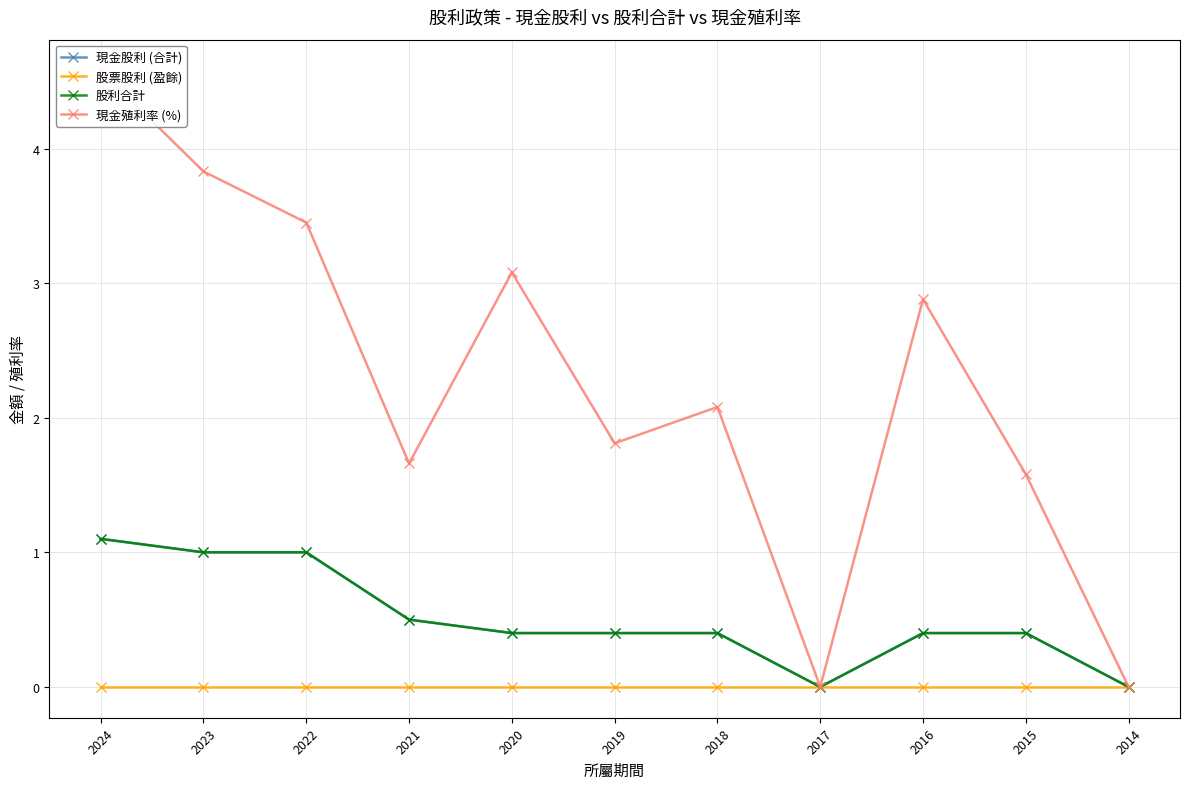

True or false: 現金殖利率 (%) has more than 1 interior local peaks.

True